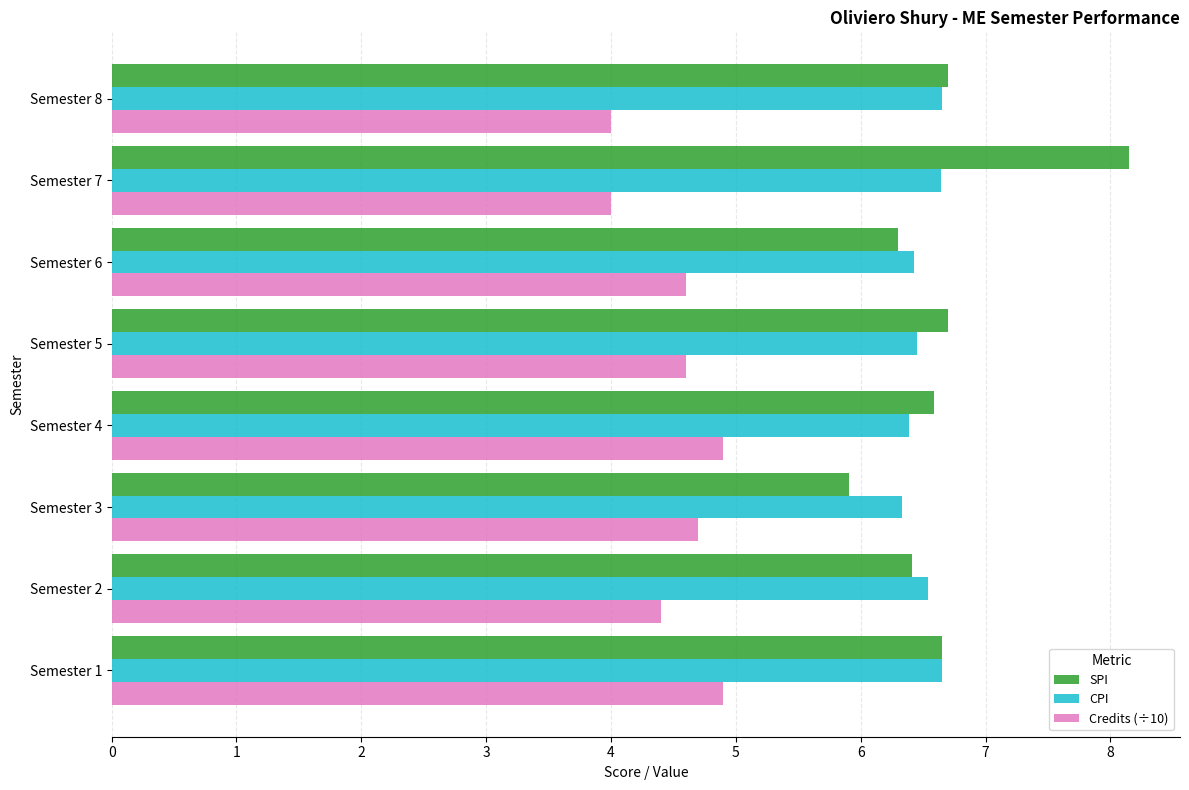

Rank the series by their maximum value, from lowest to highest.

Credits (÷10), CPI, SPI